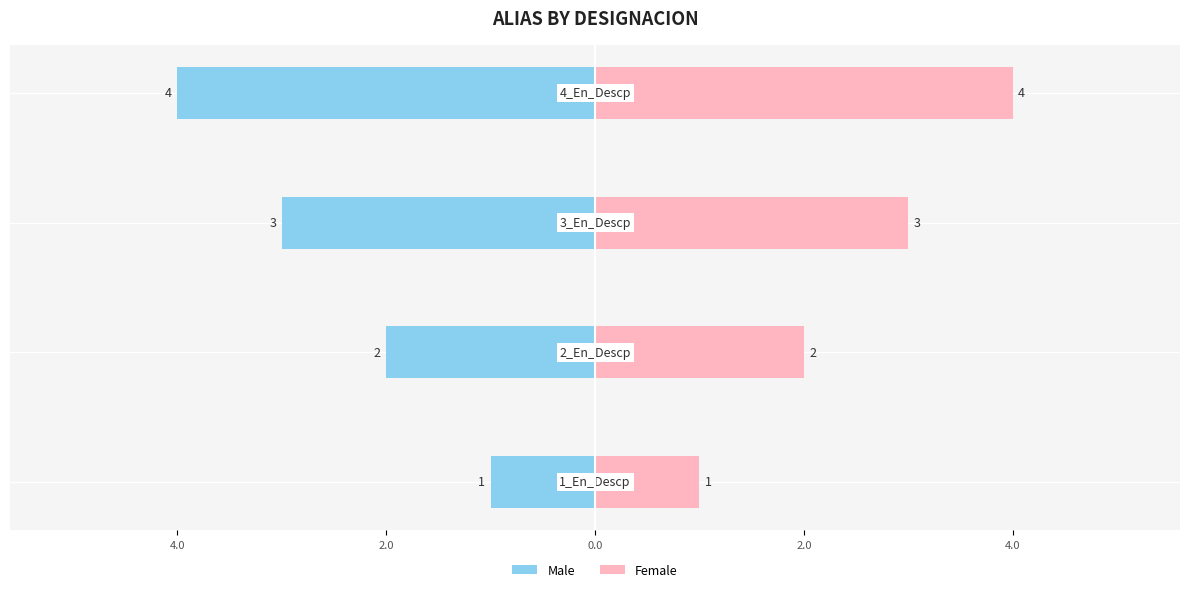

What is the difference between the second highest and second lowest values in the Female series?

1